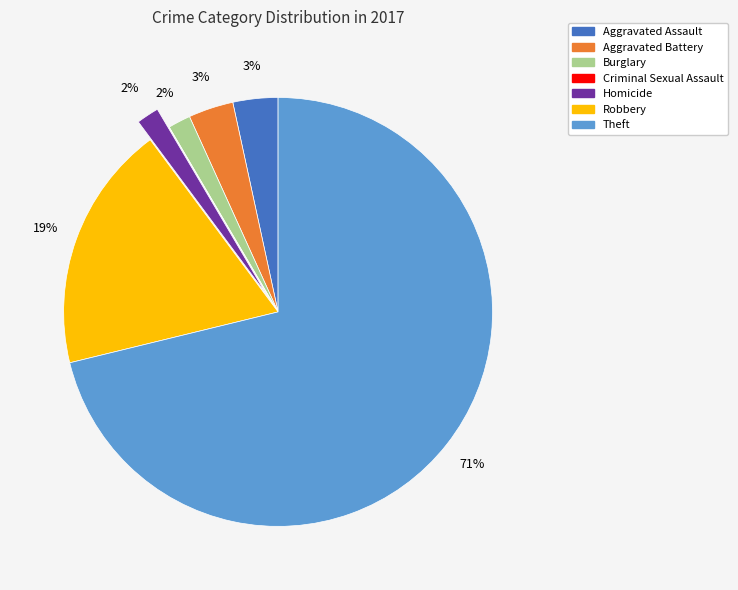

To the nearest percent, what is the difference between the largest and smallest slice percentages?

71%